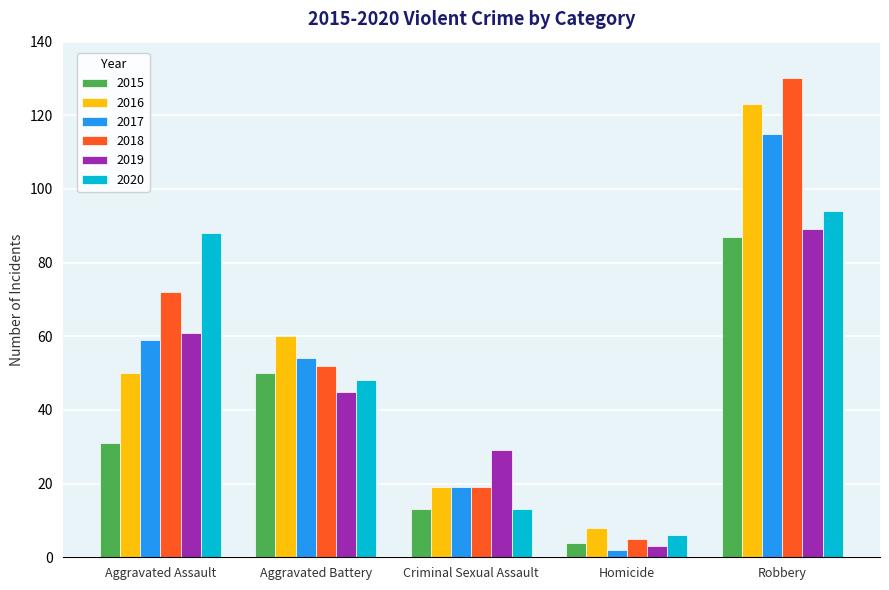

True or false: 2019 has a value of 61 at Aggravated Assault.

True